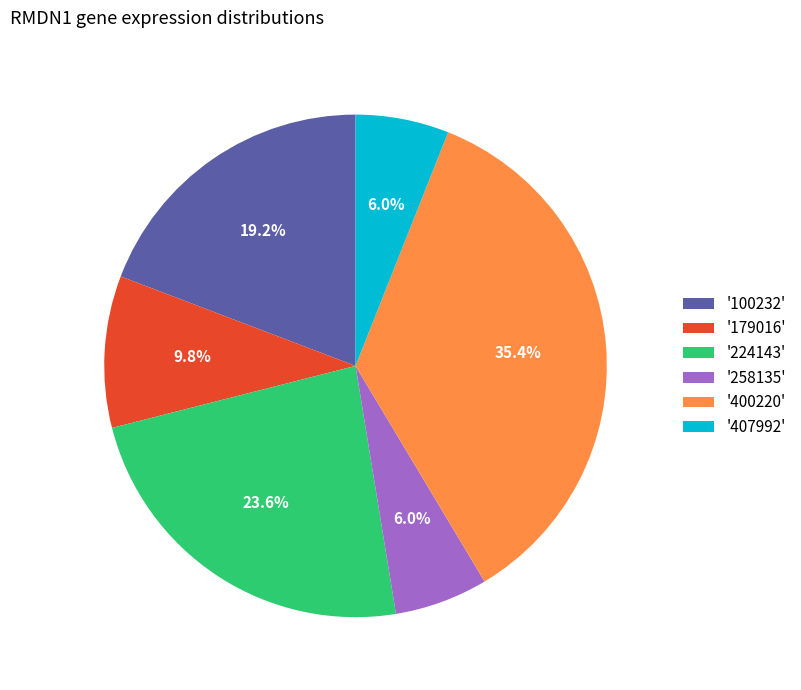

Between '224143' and '400220', which is larger?

'400220'